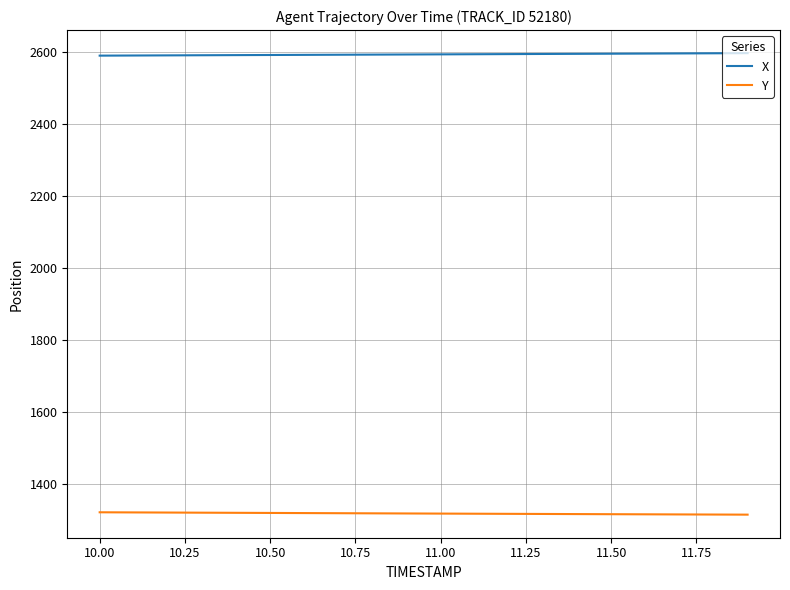

What is the maximum value for X?

2597.5